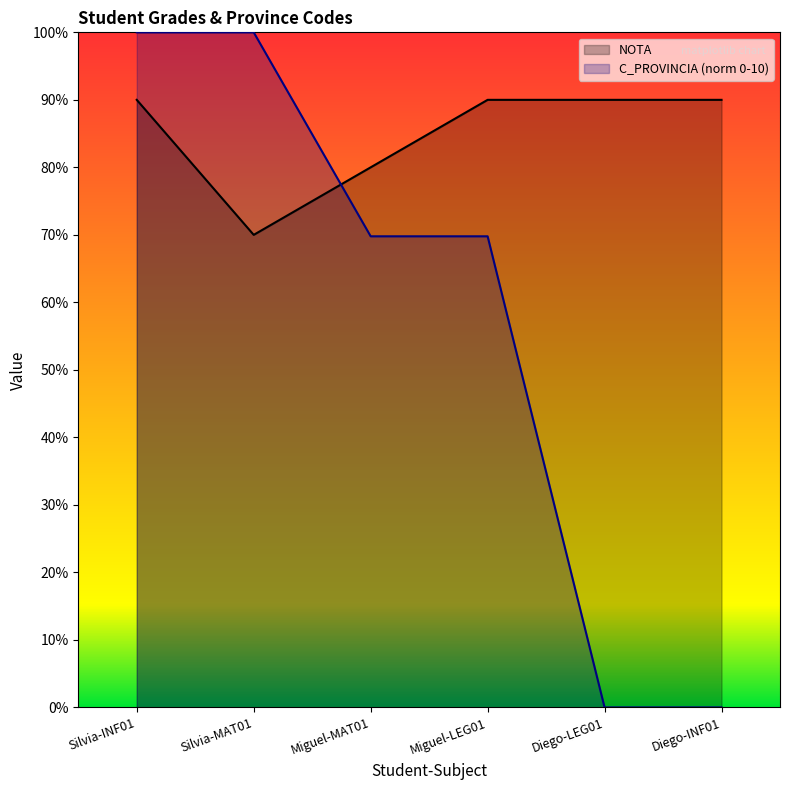

Between Diego-LEG01 and Diego-INF01, which is larger?

Diego-LEG01